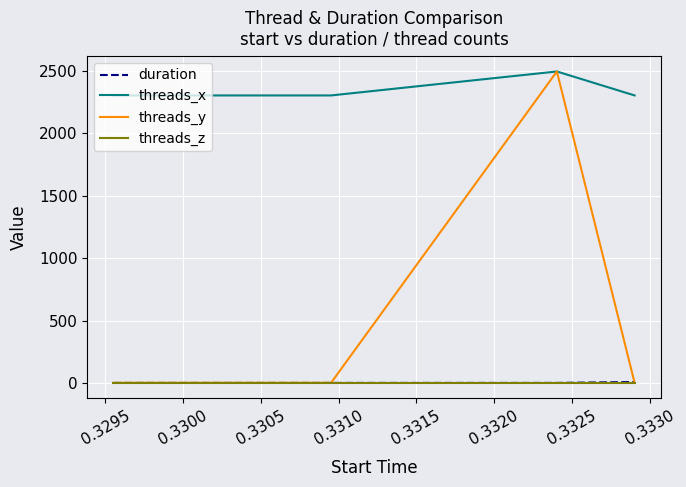

Which series has the largest range (max minus min)?

threads_y